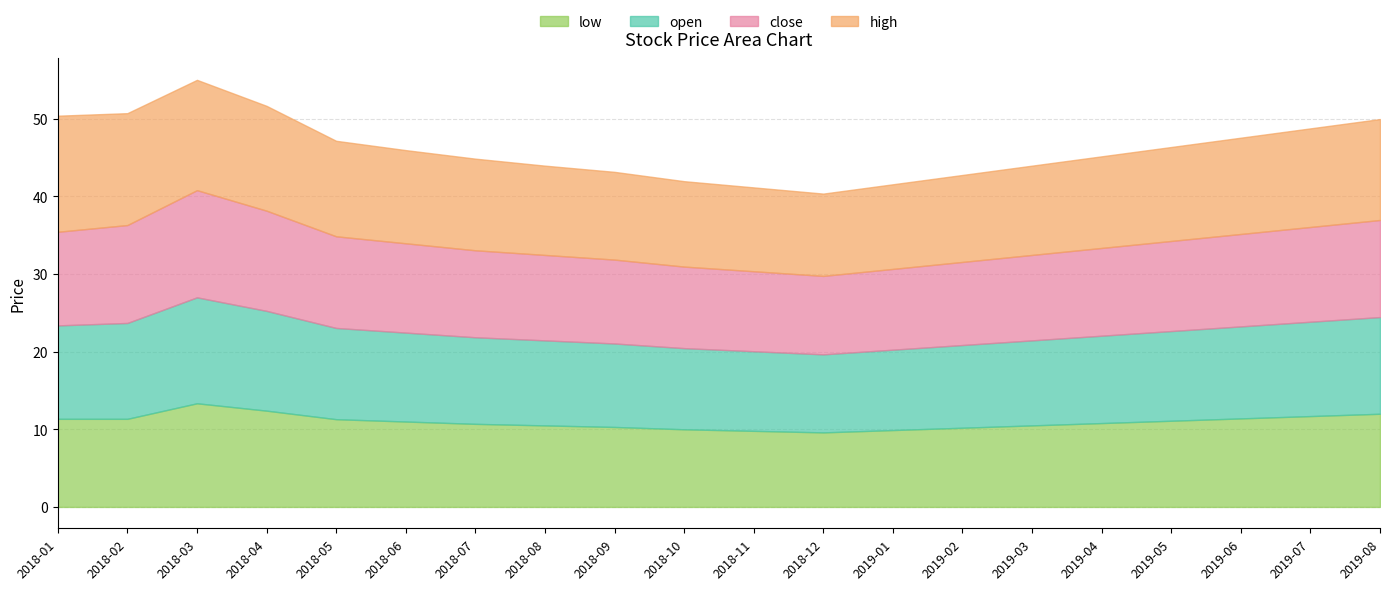

At 10, list the series in order from smallest to largest.

low, open, close, high